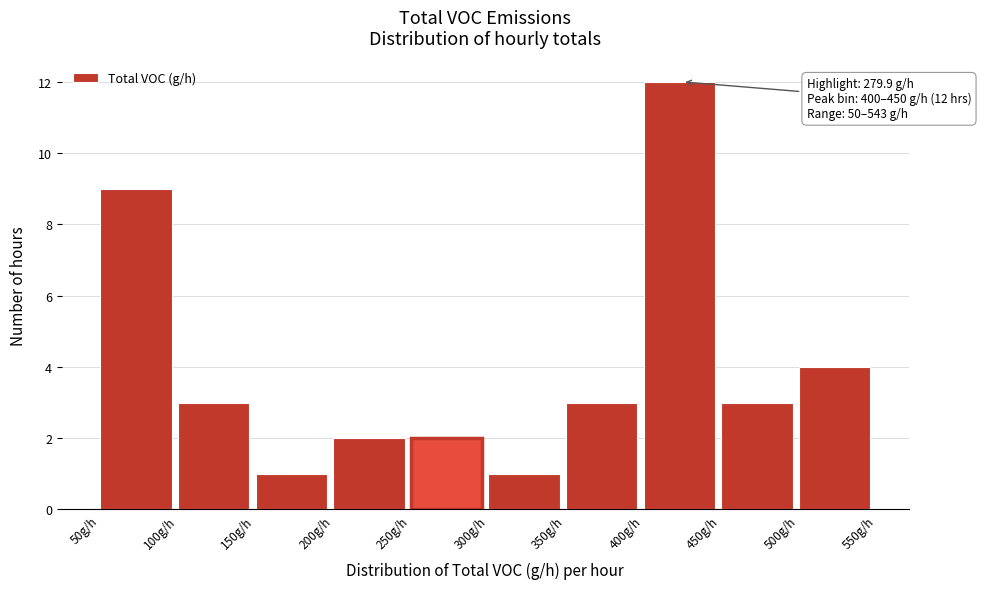

Over which range of the x-axis is the bar tallest?

400 to 450